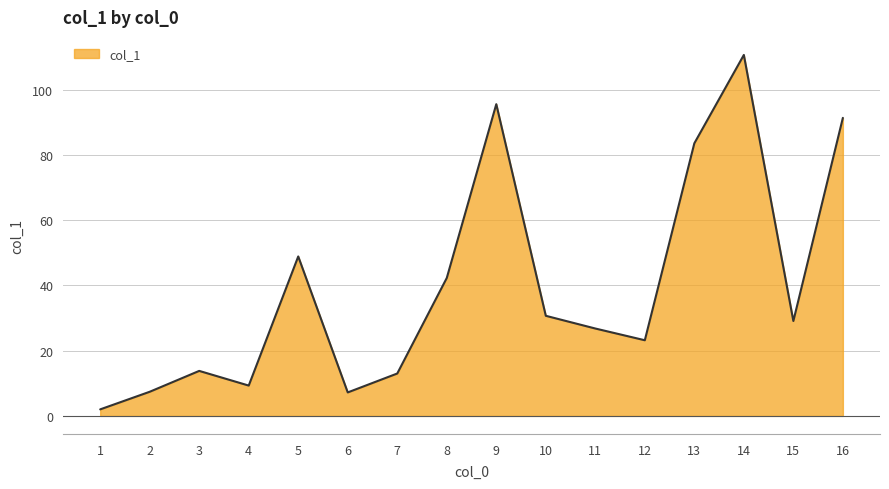

What is the sum of all values?

635.0